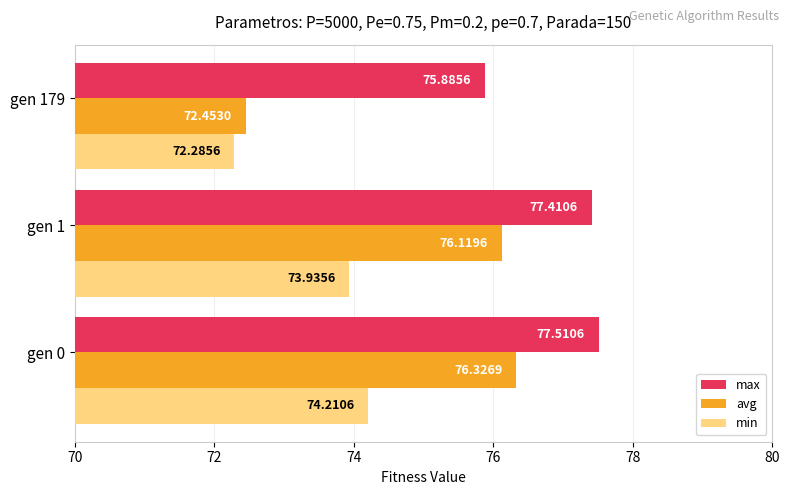

Rank the series by their average value, from highest to lowest.

max, avg, min